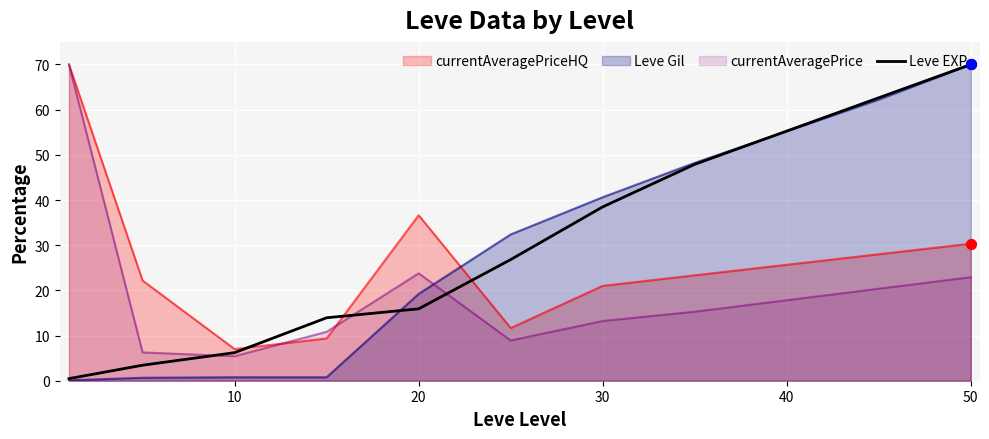

Which series has the widest spread of values?

Leve Gil